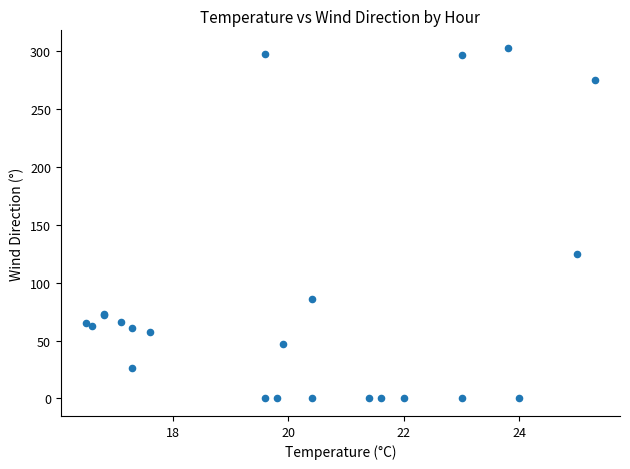

What Y value in the scatter plot is closest to 151?

125